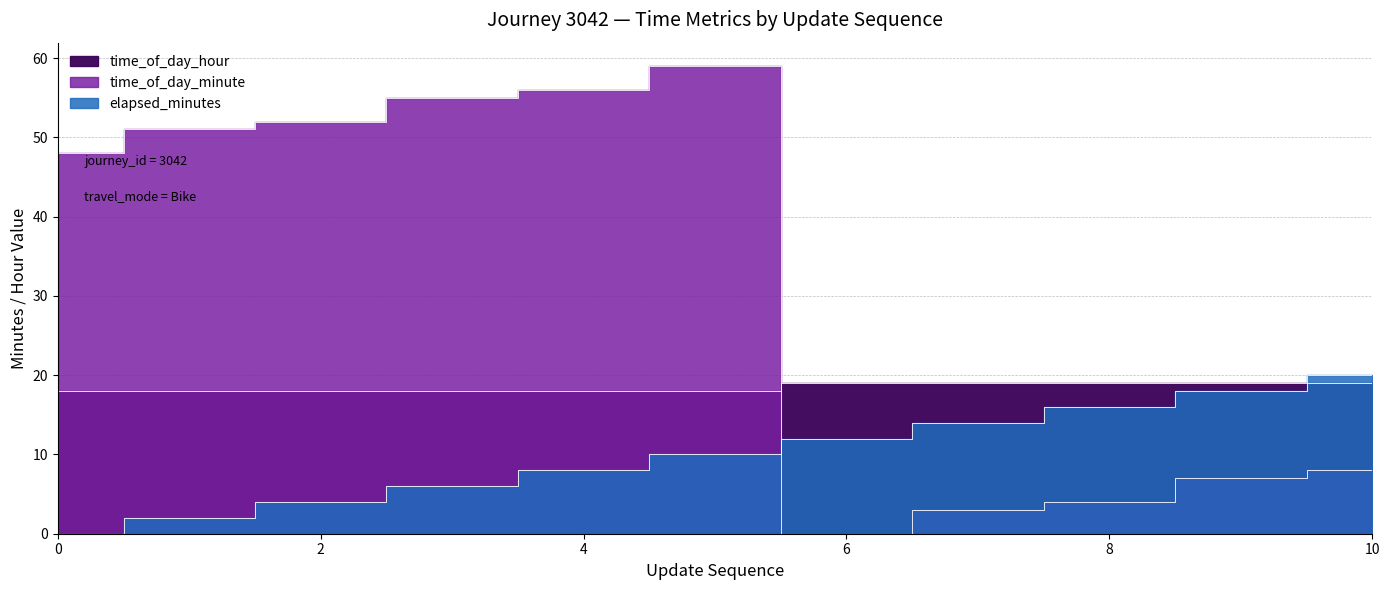

How many times do time_of_day_hour and elapsed_minutes cross each other?

1